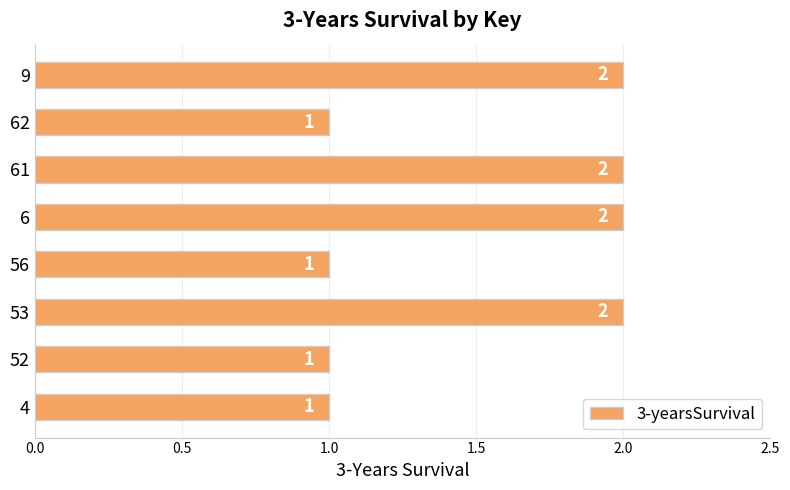

What is the maximum value shown in the chart?

2